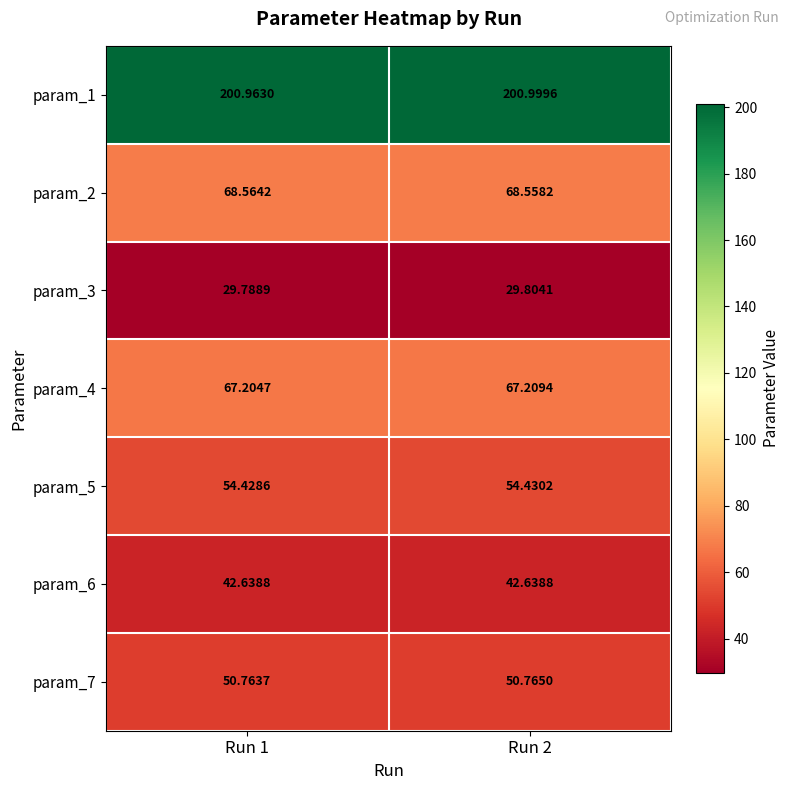

How many distinct data groups are displayed?

7